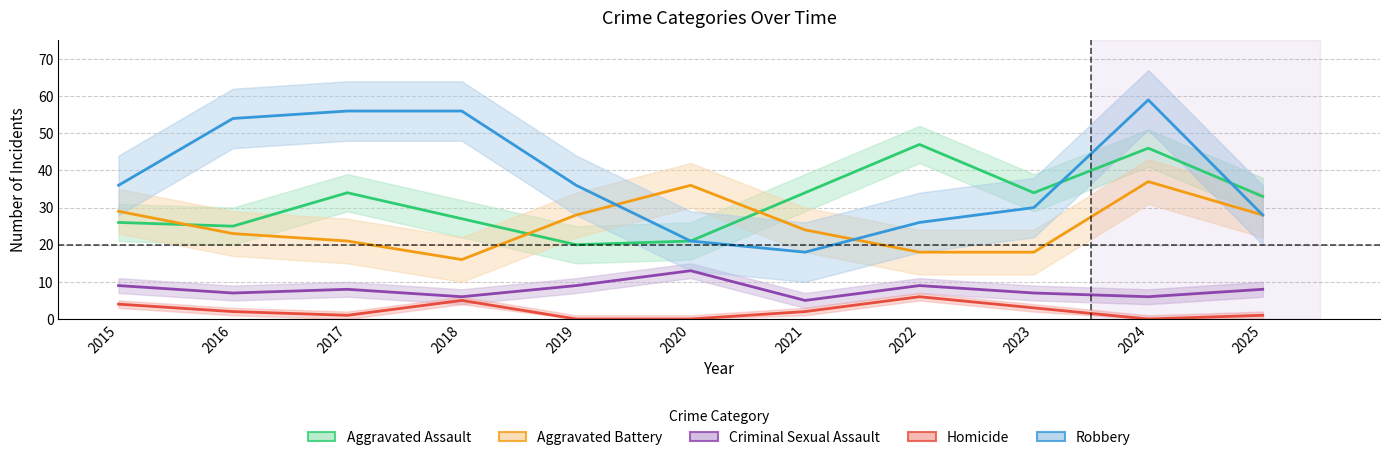

True or false: Aggravated Battery and Homicide cross at least once.

False